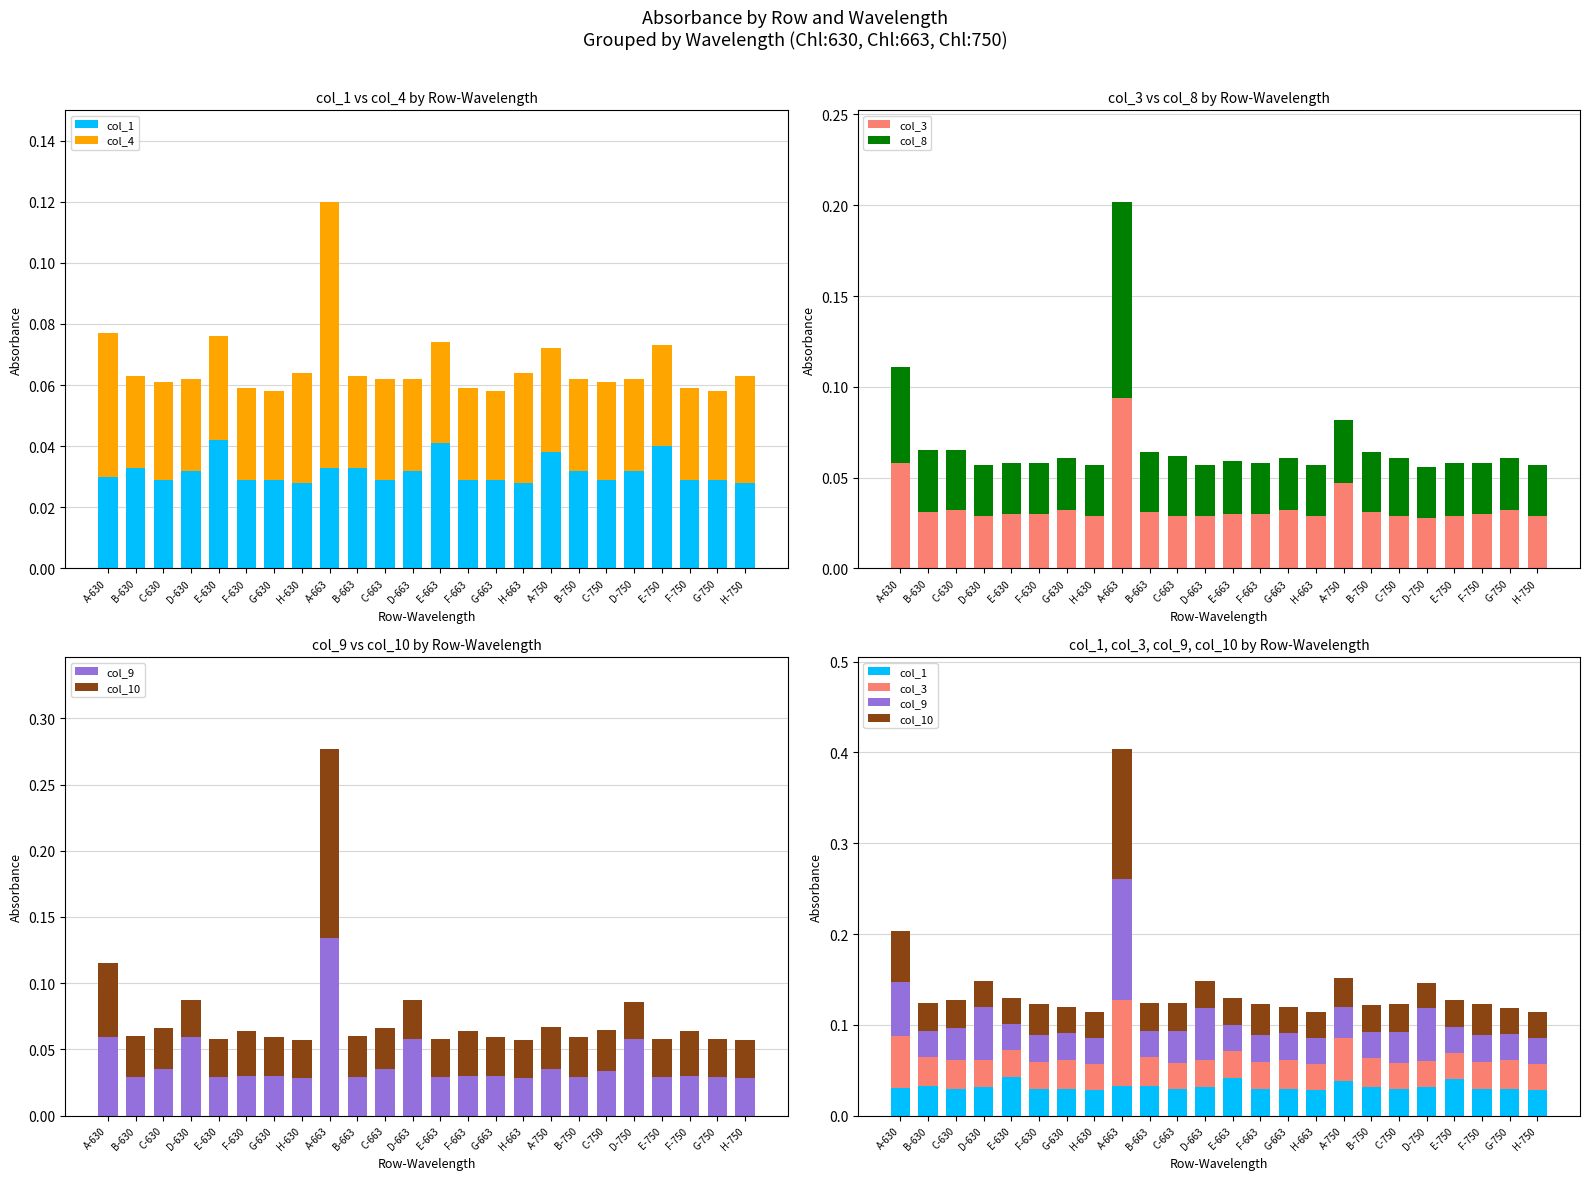

What is the label of the 21st bar from the left?

E-750